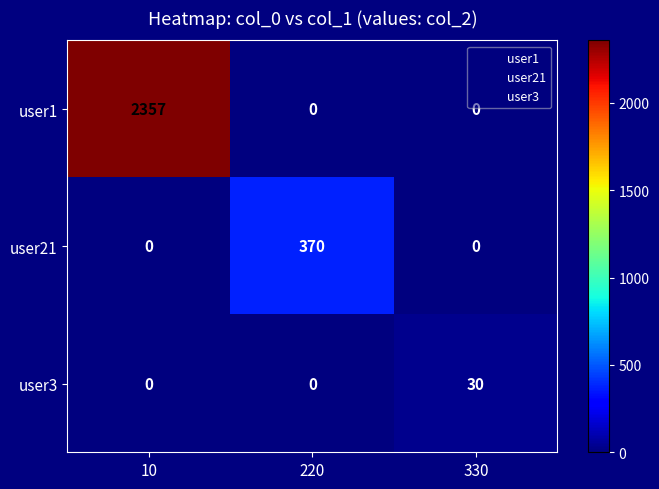

Rank the series by their maximum value, from highest to lowest.

user1, user21, user3